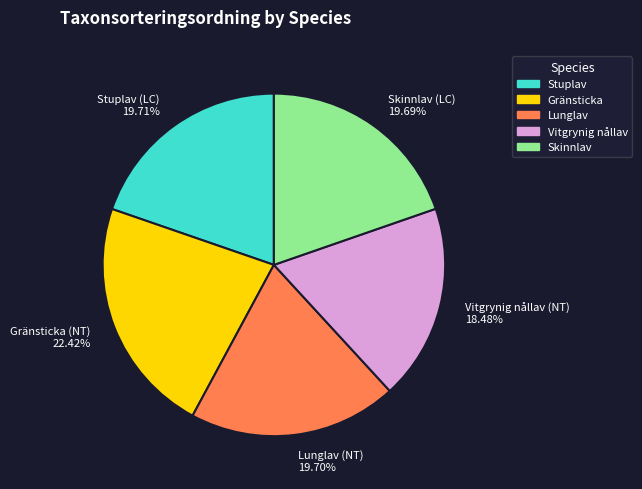

Is there a majority slice in this chart?

No